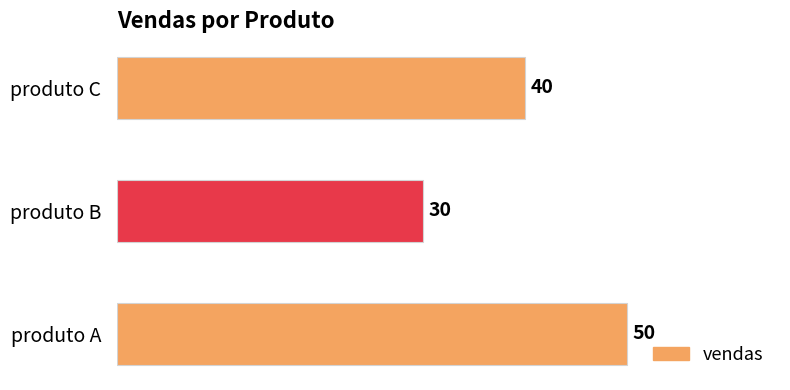

How many data points are less than 40?

1